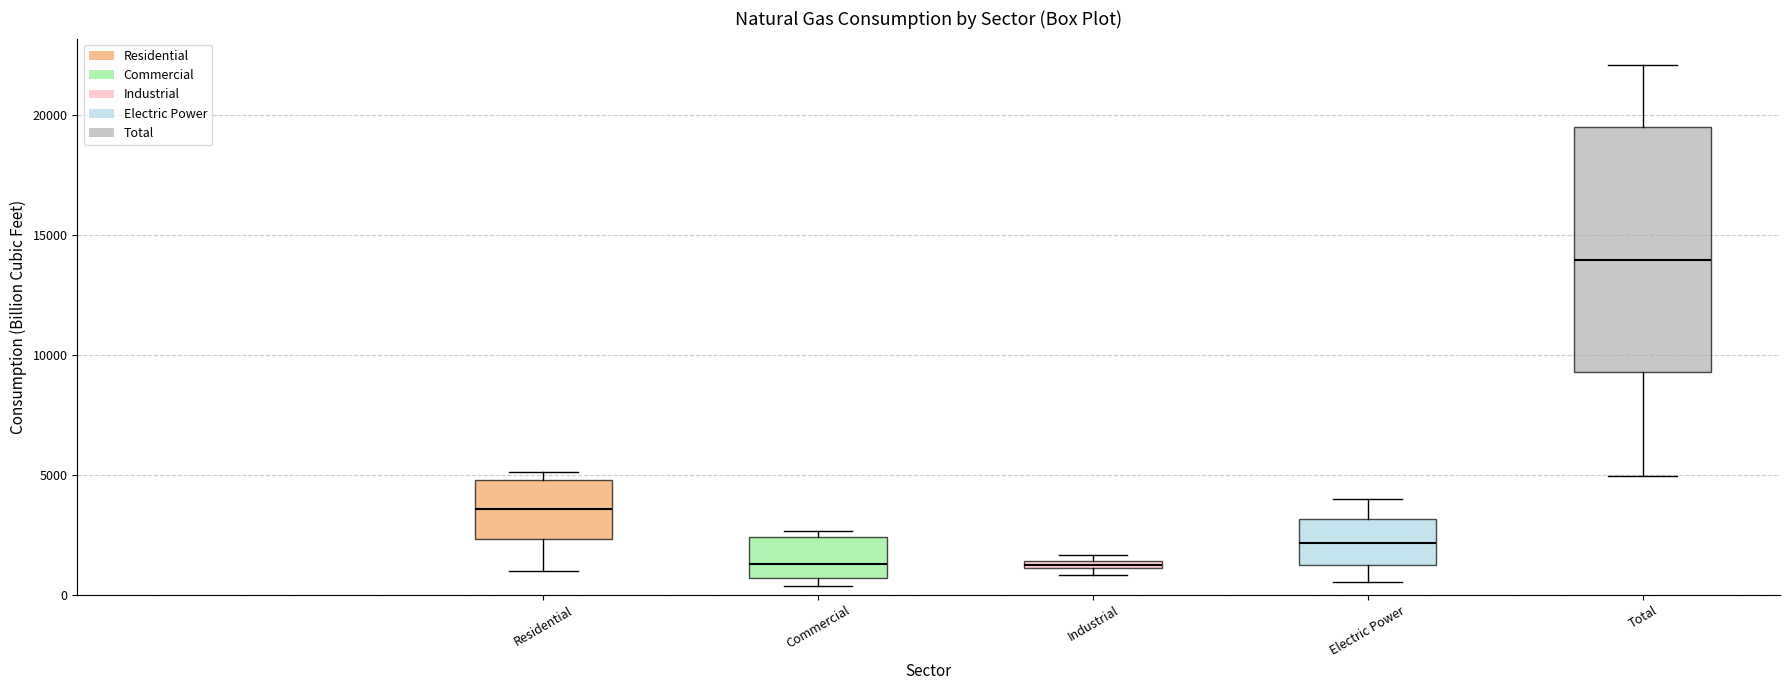

Where is the lower edge of the box for Industrial on the y-axis? The values are not printed on the chart, so give them approximately, as read against the axis.

1000